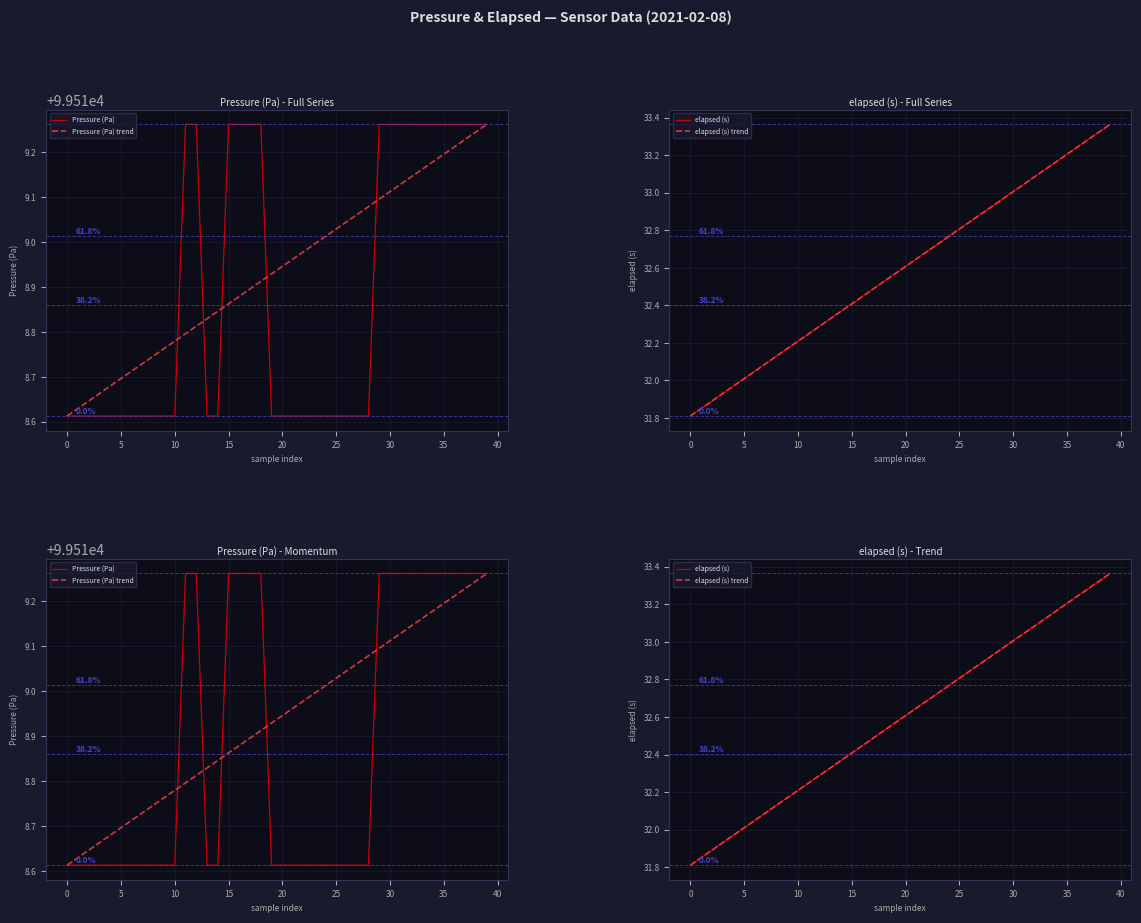

Which series has the widest spread of values?

elapsed (s)